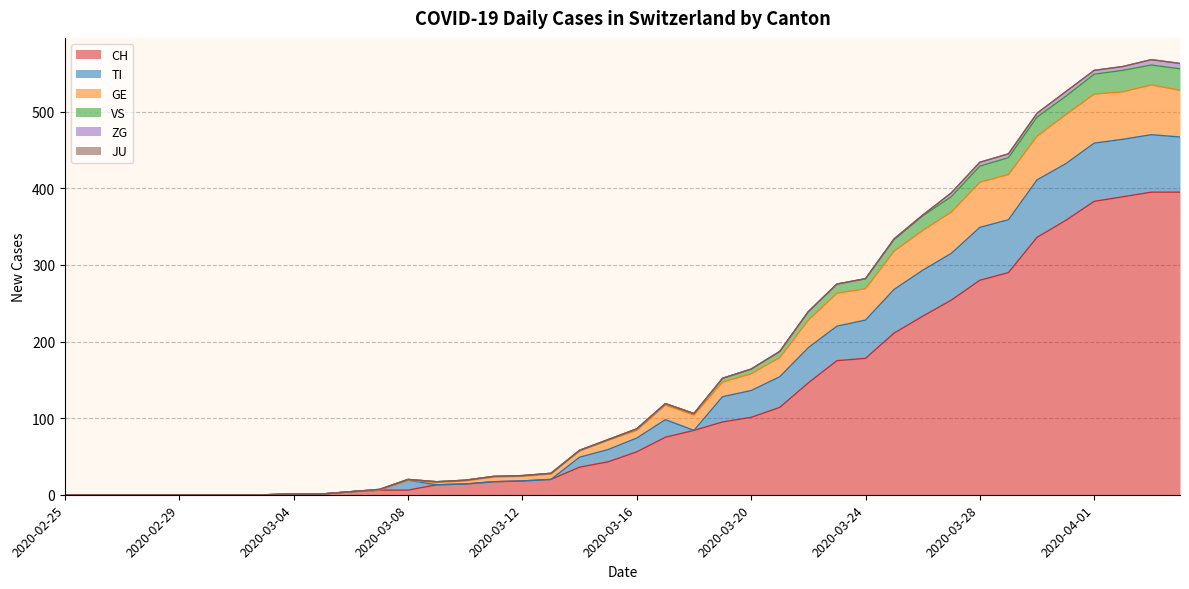

What is the label of the 5th point from the right?

2020-03-31